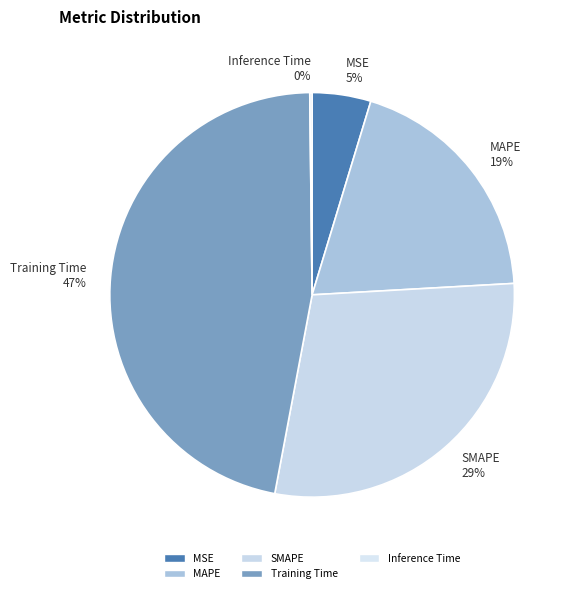

Does MAPE 19% account for over 50% of the chart?

No